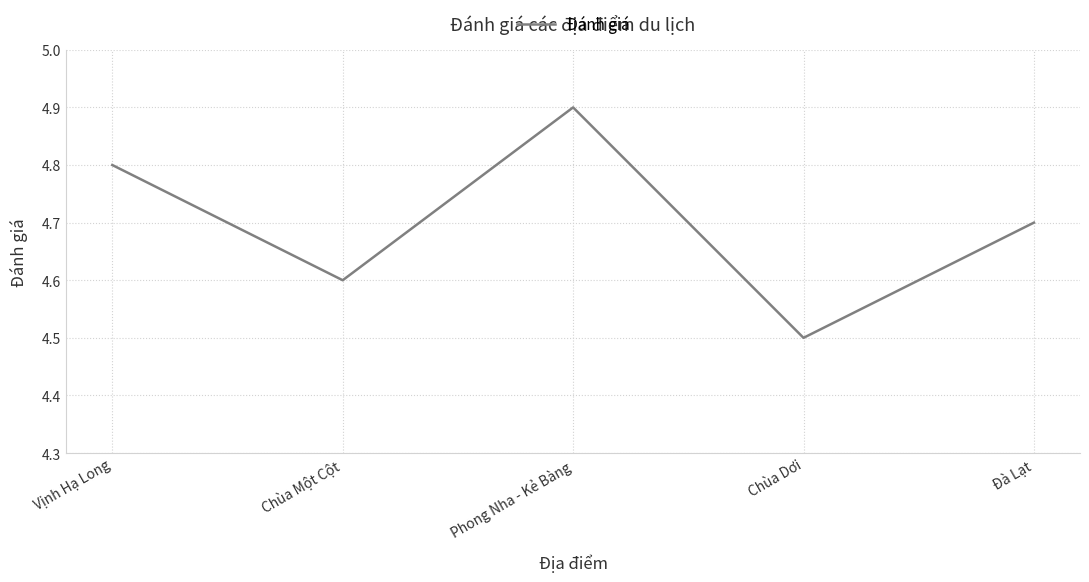

What position from the left is Phong Nha - Kẻ Bàng?

3